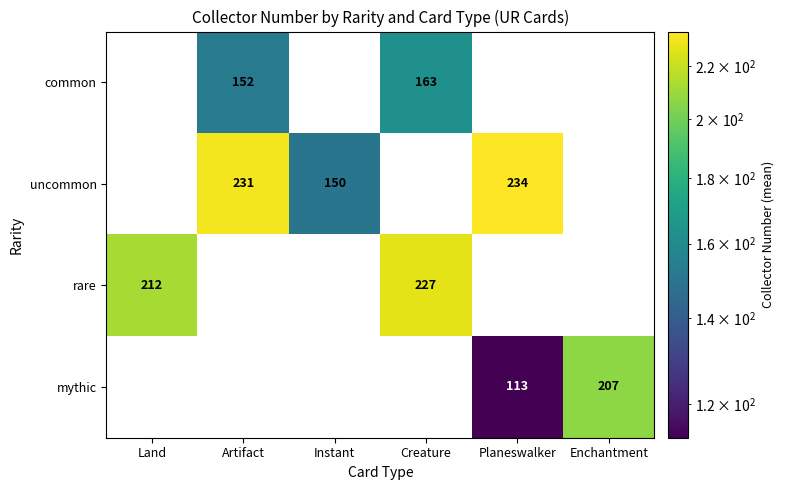

What is the difference between the maximum and minimum values in the uncommon series?

234